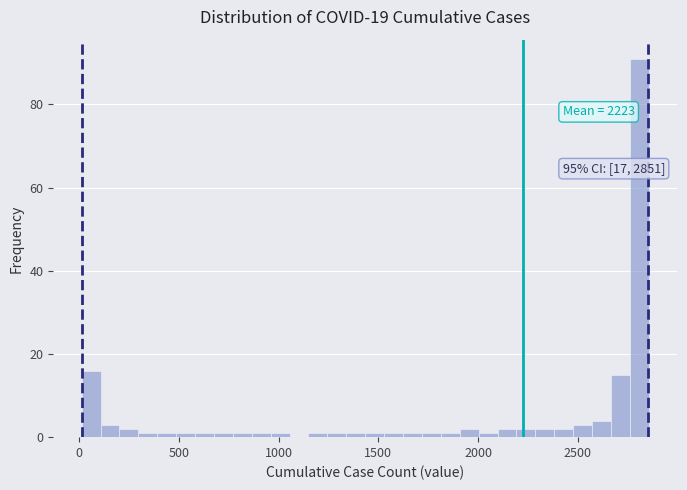

Around what value on the x-axis is the tallest bar? Give the approximate position of its centre, as read against the axis.

2800